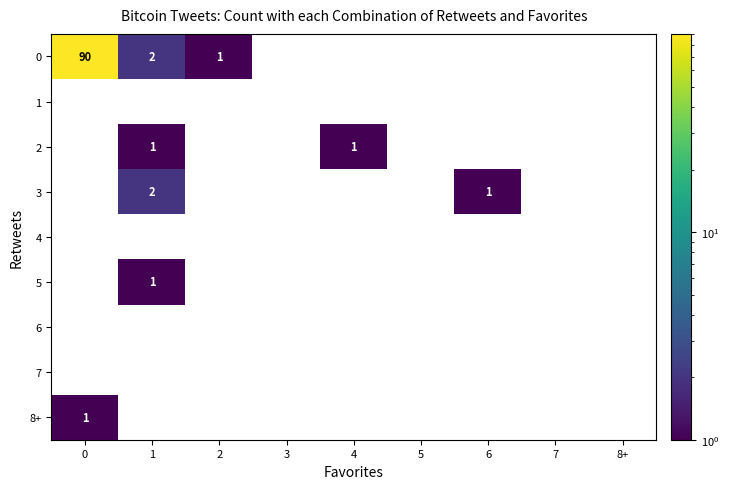

Between 0 and 7, which series saw the biggest shift?

0